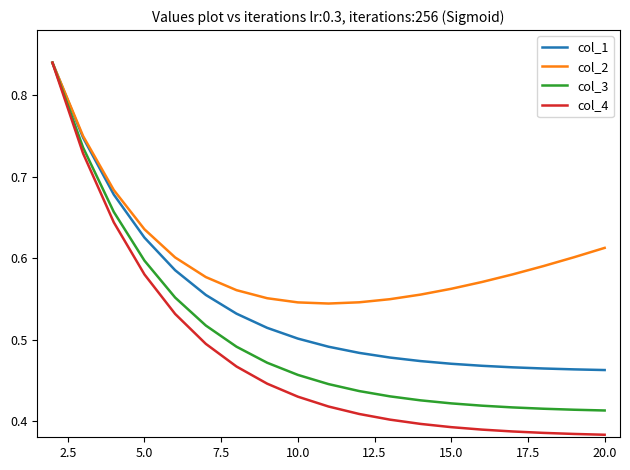

Which series has the largest total across all categories?

col_2